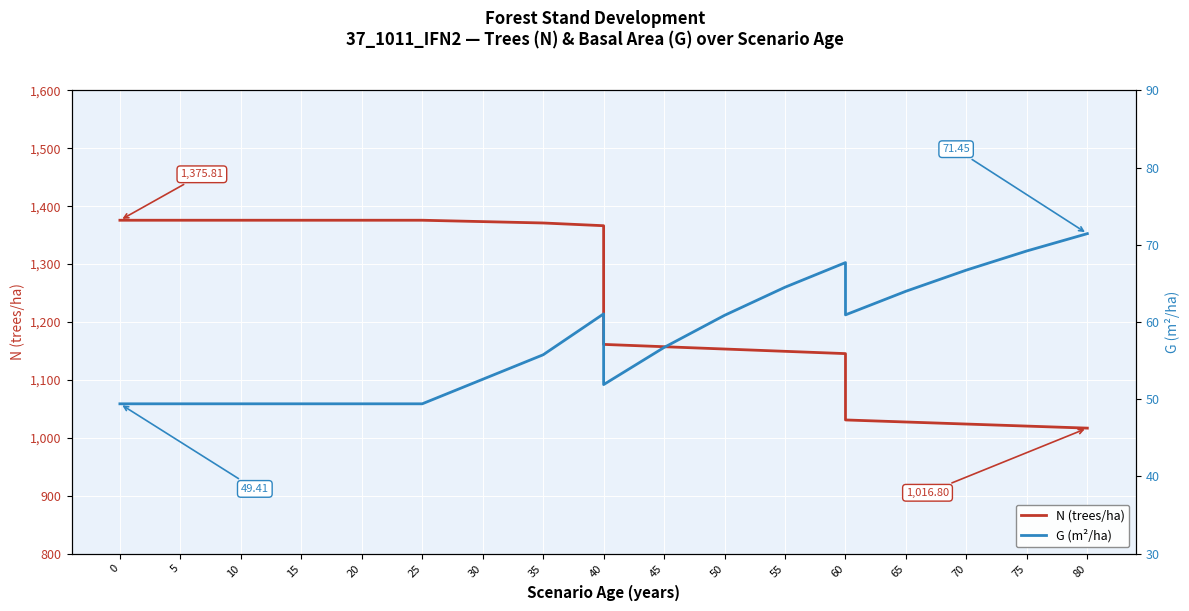

List the series in order of their peak value, highest first.

N (trees/ha), G (m²/ha)